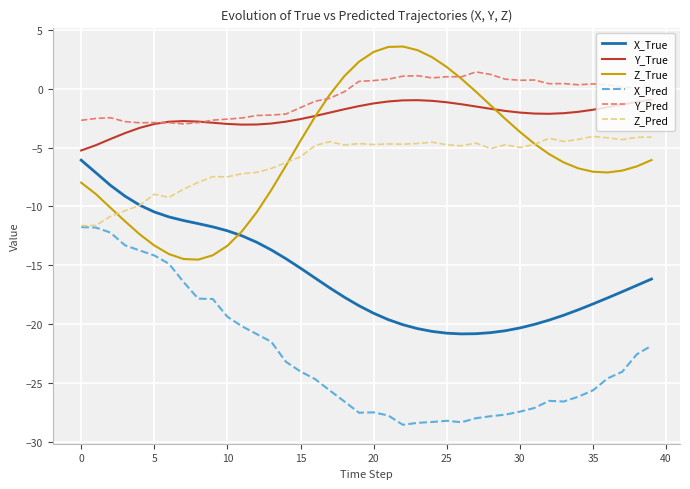

True or false: Y_True and X_True cross at least once.

False